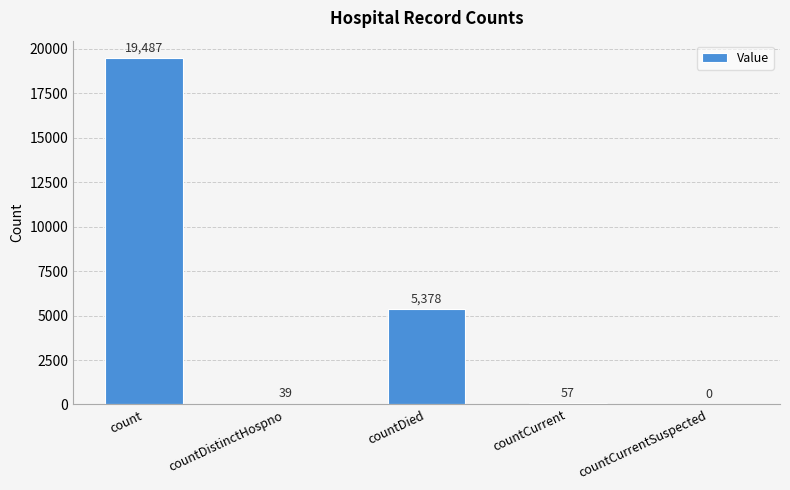

What is the maximum value shown in the chart?

19487